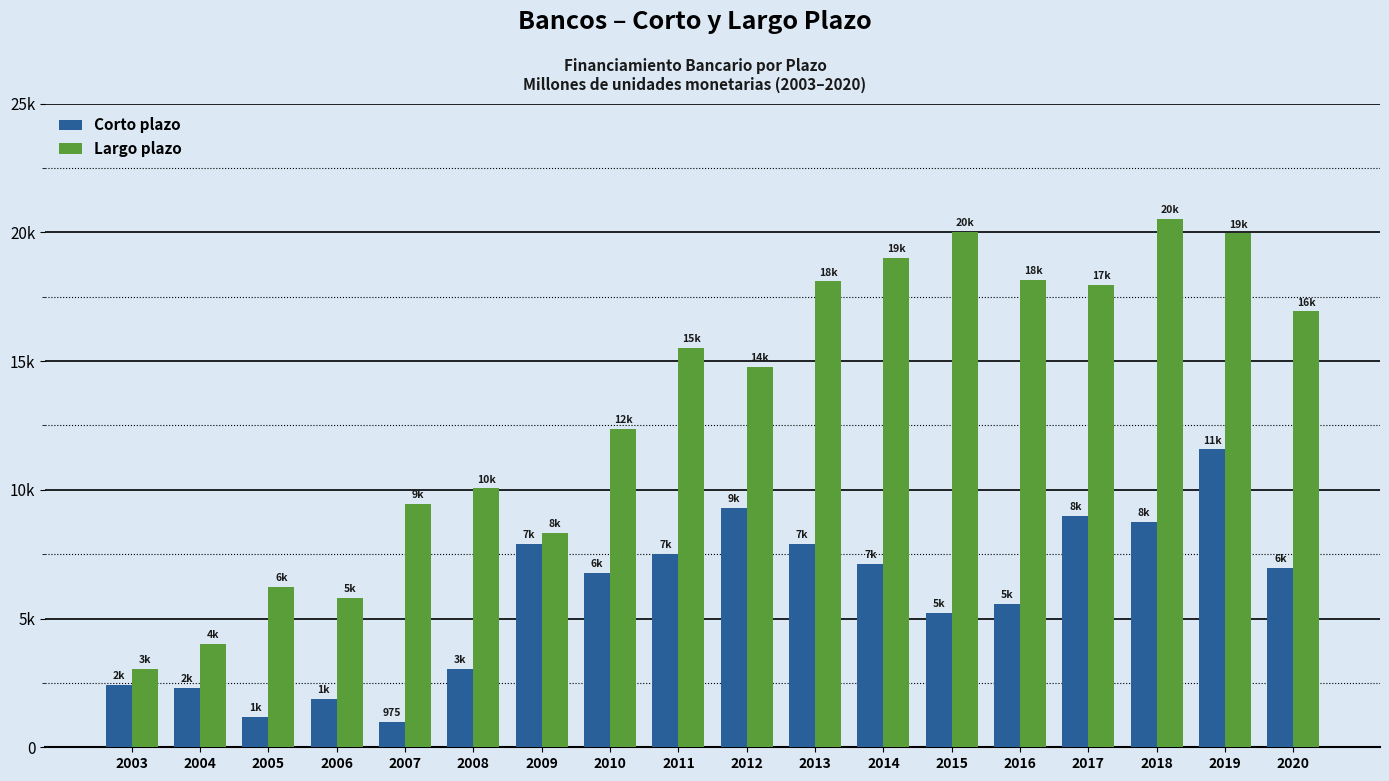

Is it true that Corto plazo equals 3582 at 2014?

False